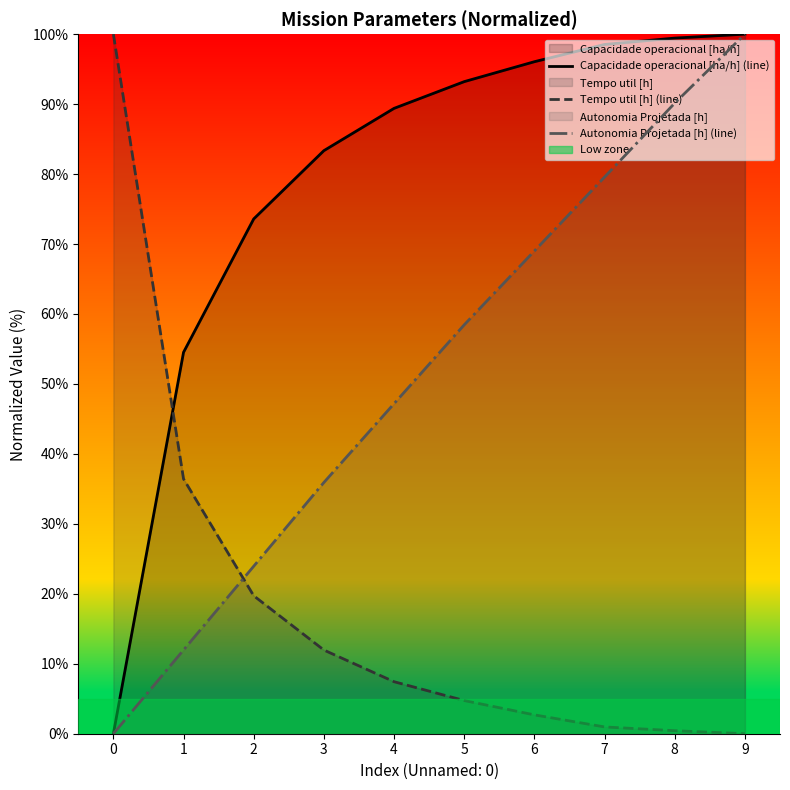

True or false: Capacidade operacional [ha/h] (line) and Autonomia Projetada [h] (line) cross at least once.

False